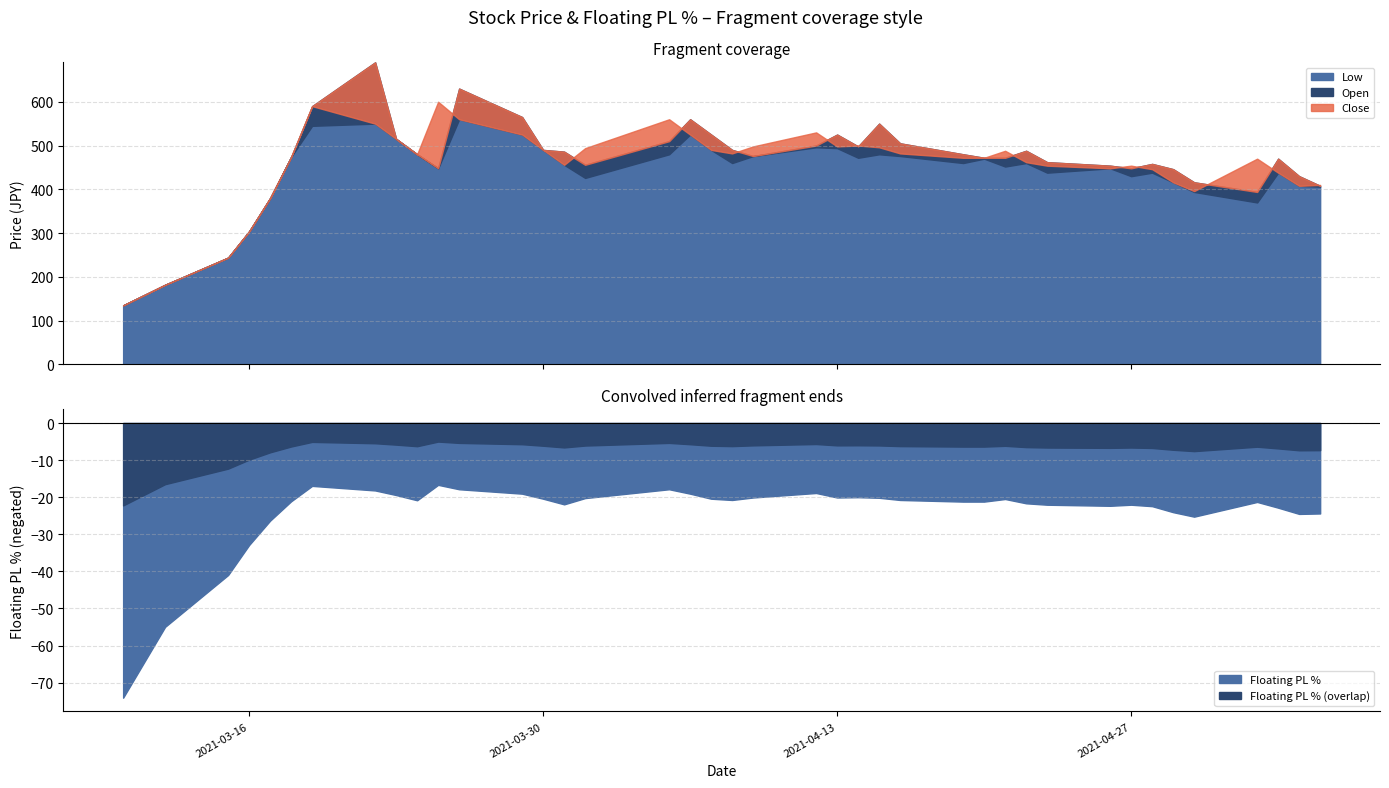

What is the greatest value displayed?

690.0